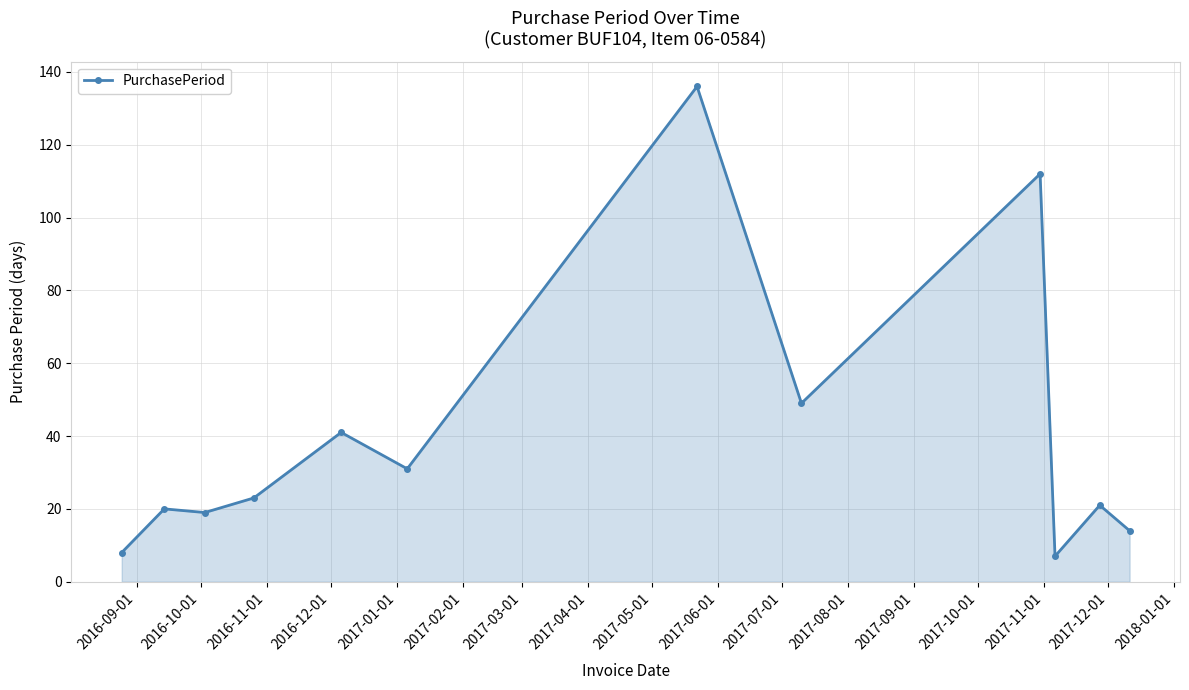

What is the value of the 2nd point from the left?

20